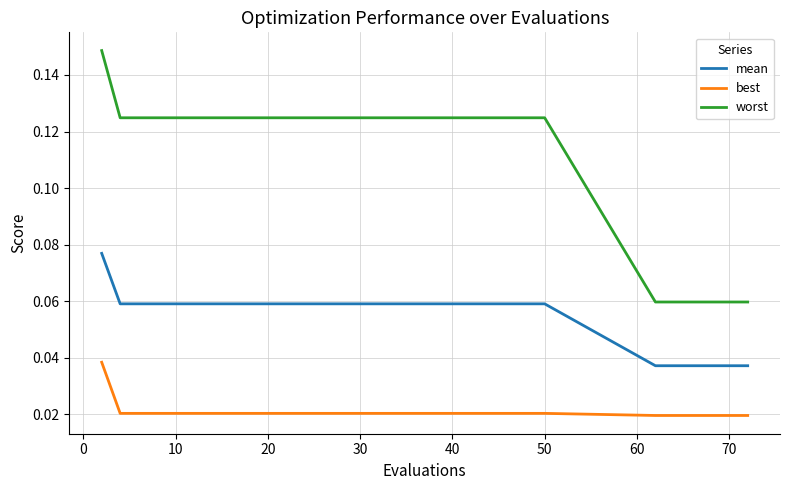

True or false: best and worst cross at least once.

False